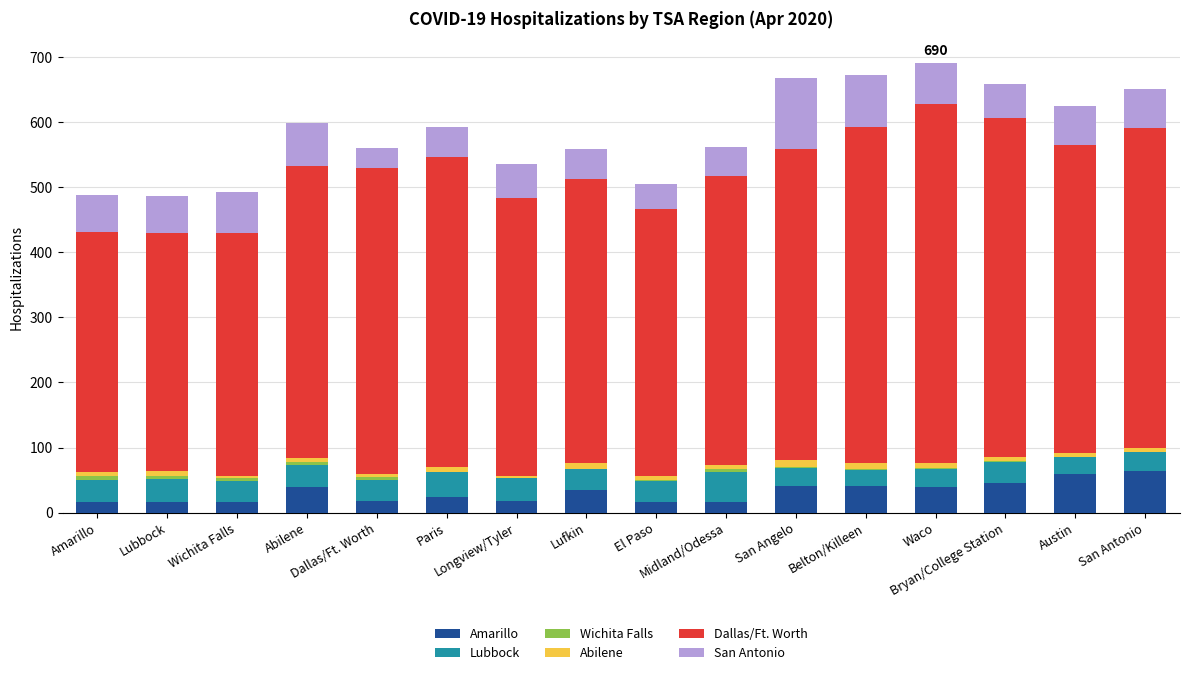

Count the number of data series in this chart.

6